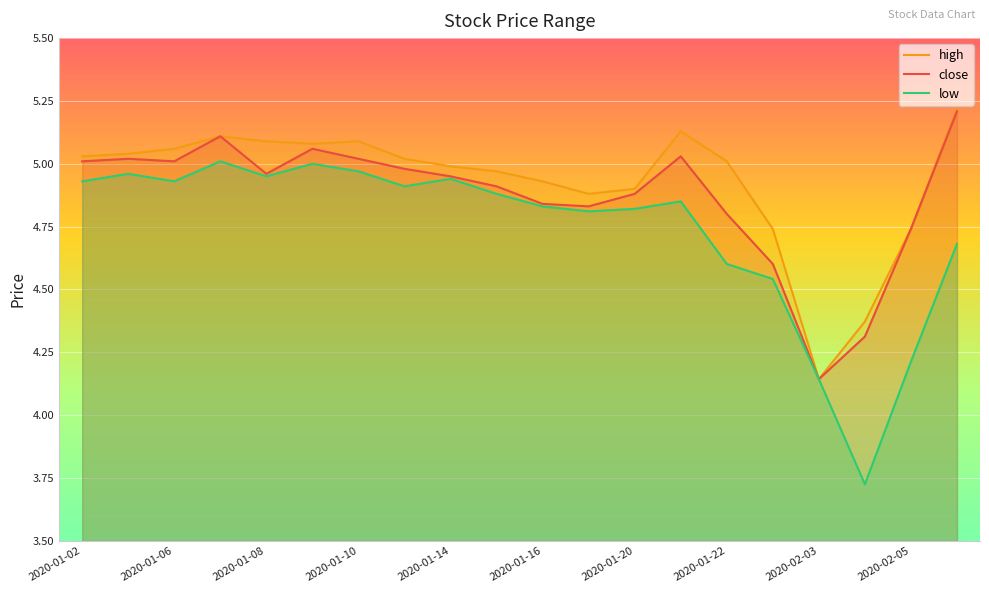

Is it true that high equals 5.0 at 2020-01-14?

True